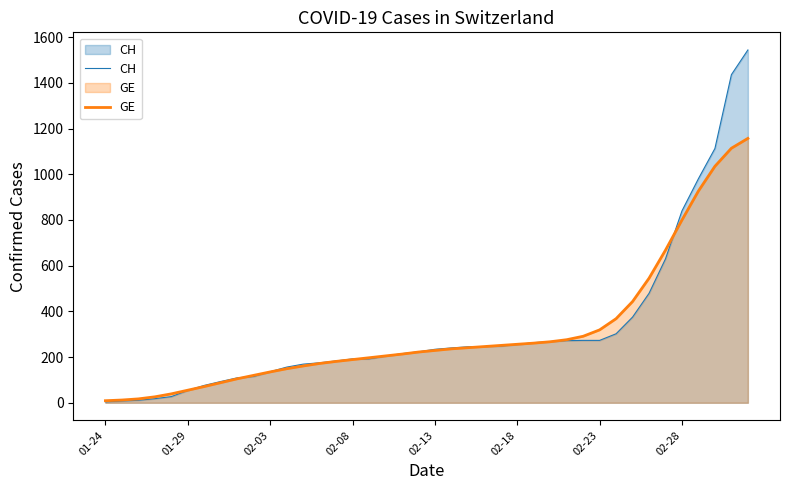

Is the value of GE at 28 greater than the value of CH at 23?

Yes